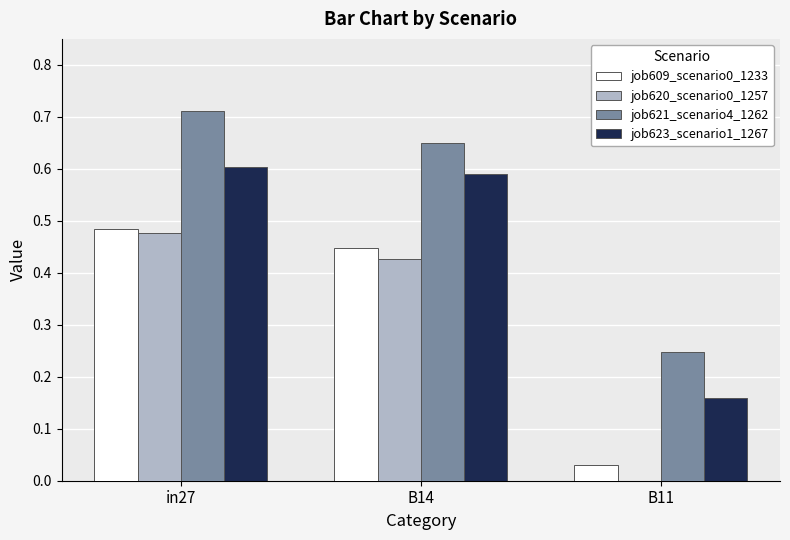

How many groups of bars are there?

3